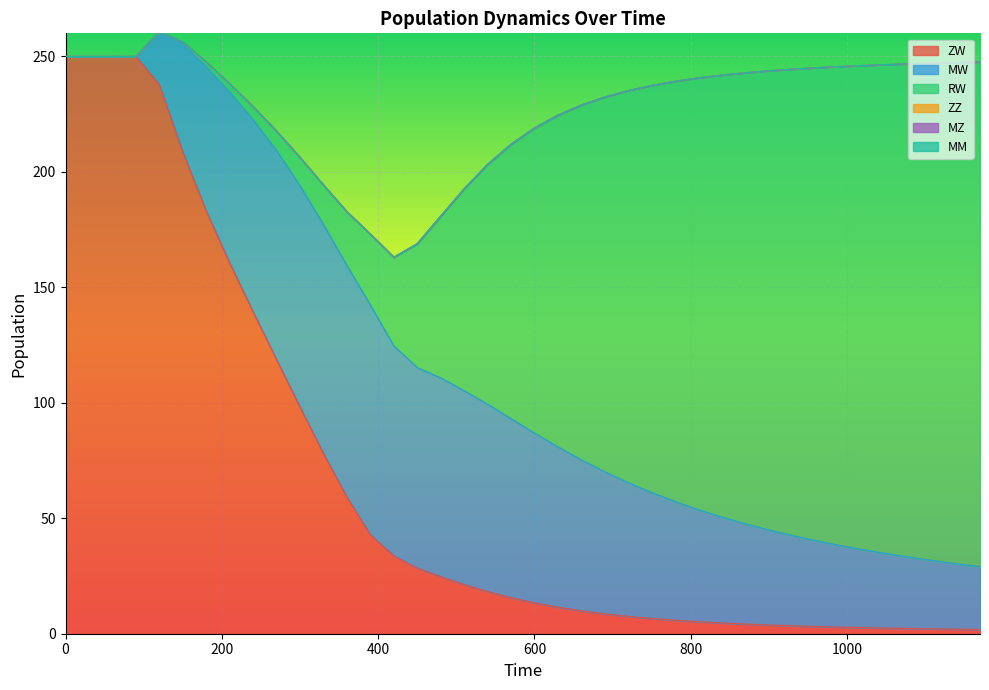

Reading right to left, transcribe all the data shown in this chart.

ZW: 1170=1.8	1140=2.0	1110=2.1	1080=2.3	1050=2.4	1020=2.7	990=2.9	960=3.1	930=3.4	900=3.8	870=4.2	840=4.7	810=5.2	780=5.8	750=6.6	720=7.5	690=8.6	660=9.9	630=11.5	600=13.4	570=15.6	540=18.3	510=21.3	480=24.7	450=28.4	420=33.8	390=42.9	360=59.2	330=78.0	300=98.2	270=118.7	240=139.4	210=160.6	180=183.1	150=208.7	120=237.9	90=250.0	60=250.0	30=250.0	0=250.0
MW: 1170=27.2	1140=28.3	1110=29.6	1080=30.9	1050=32.3	1020=33.8	990=35.4	960=37.2	930=39.1	900=41.2	870=43.4	840=45.8	810=48.5	780=51.4	750=54.5	720=57.9	690=61.5	660=65.4	630=69.4	600=73.5	570=77.5	540=81.1	510=83.9	480=86.1	450=86.8	420=90.9	390=99.5	360=100.2	330=99.2	300=95.9	270=90.5	240=83.2	210=74.0	180=62.5	150=46.7	120=22.7	90=0.0	60=0.0	30=0.0	0=0.0
RW: 1170=218.6	1140=217.1	1110=215.5	1080=213.7	1050=211.8	1020=209.7	990=207.4	960=204.8	930=202.0	900=198.9	870=195.4	840=191.5	810=187.0	780=182.0	750=176.3	720=169.8	690=162.3	660=153.7	630=143.7	600=132.1	570=118.9	540=103.9	510=87.5	480=70.0	450=53.7	420=38.4	390=30.7	360=23.3	330=17.1	300=12.2	270=8.4	240=5.6	210=3.5	180=2.0	150=1.0	120=0.2	90=0.0	60=0.0	30=0.0	0=0.0
ZZ: 1170=0.0	1140=0.0	1110=0.0	1080=0.0	1050=0.0	1020=0.0	990=0.0	960=0.0	930=0.0	900=0.0	870=0.0	840=0.0	810=0.0	780=0.0	750=0.0	720=0.0	690=0.0	660=0.0	630=0.0	600=0.0	570=0.0	540=0.0	510=0.0	480=0.0	450=0.0	420=0.0	390=0.0	360=0.0	330=0.0	300=0.0	270=0.0	240=0.0	210=0.0	180=0.0	150=0.0	120=0.0	90=0.0	60=0.0	30=0.0	0=0.0
MZ: 1170=0.0	1140=0.0	1110=0.0	1080=0.0	1050=0.0	1020=0.0	990=0.0	960=0.0	930=0.0	900=0.0	870=0.0	840=0.0	810=0.0	780=0.0	750=0.0	720=0.0	690=0.0	660=0.0	630=0.0	600=0.0	570=0.0	540=0.0	510=0.0	480=0.0	450=0.0	420=0.0	390=0.0	360=0.0	330=0.0	300=0.0	270=0.0	240=0.0	210=0.0	180=0.0	150=0.0	120=0.0	90=0.0	60=0.0	30=0.0	0=0.0
MM: 1170=0.0	1140=0.0	1110=0.0	1080=0.0	1050=0.0	1020=0.0	990=0.0	960=0.0	930=0.0	900=0.0	870=0.0	840=0.0	810=0.0	780=0.0	750=0.0	720=0.0	690=0.0	660=0.0	630=0.0	600=0.0	570=0.0	540=0.0	510=0.0	480=0.0	450=0.0	420=0.0	390=0.0	360=0.0	330=0.0	300=0.0	270=0.0	240=0.0	210=0.0	180=0.0	150=0.0	120=0.0	90=0.0	60=0.0	30=0.0	0=0.0